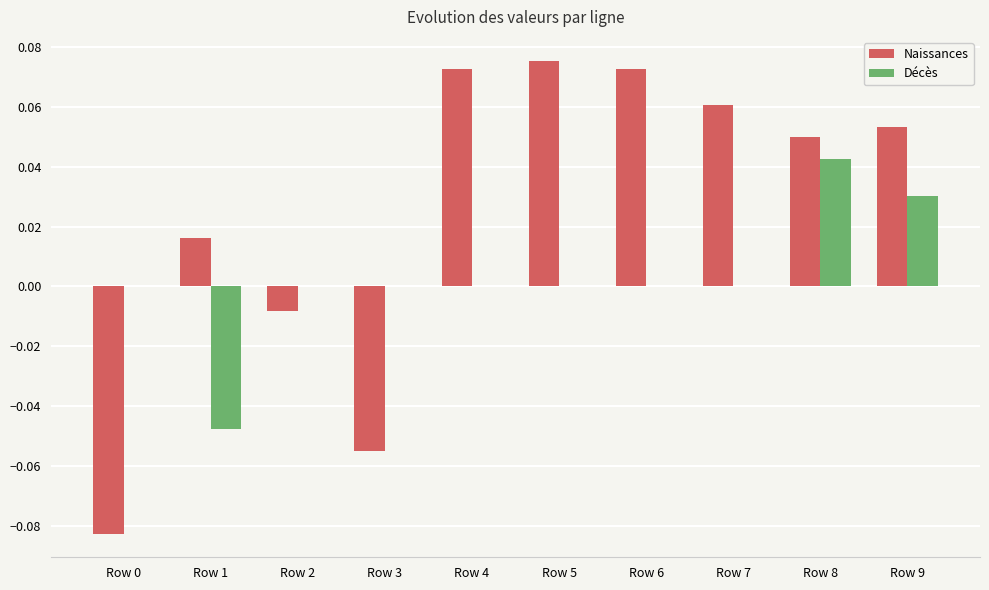

How many distinct data groups are displayed?

2